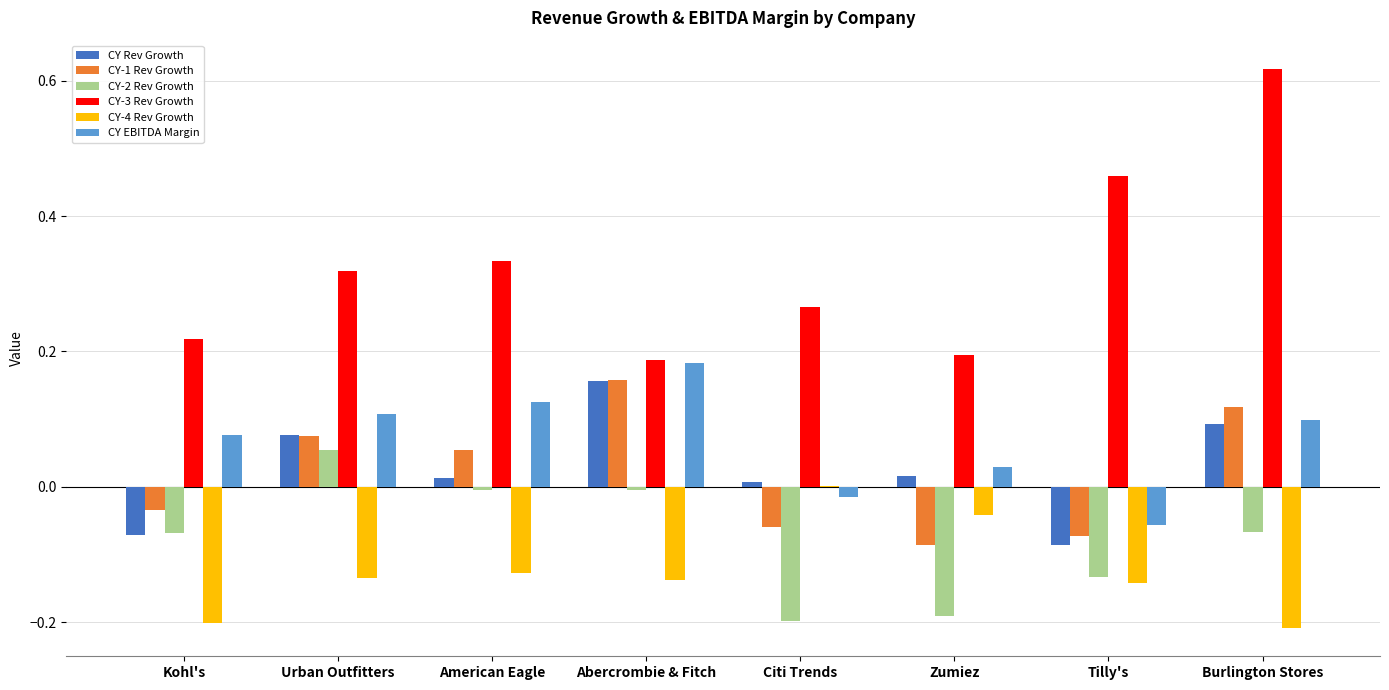

At which category does the chart reach its peak across all series?

Burlington Stores